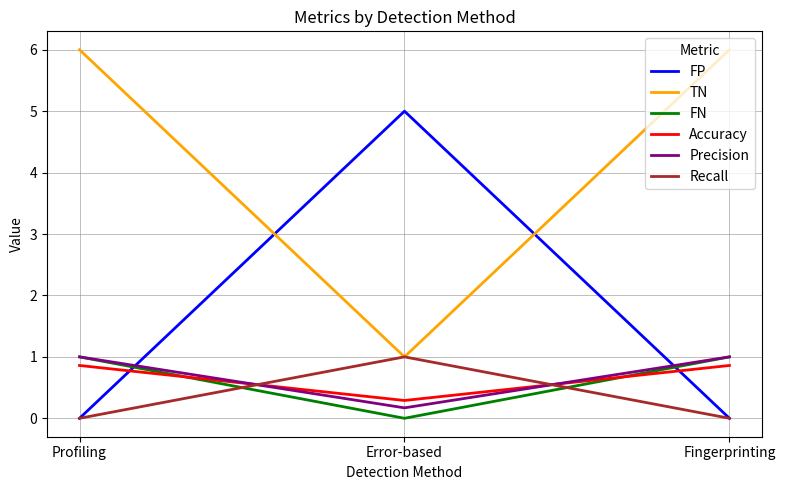

What position from the right is Error-based?

2